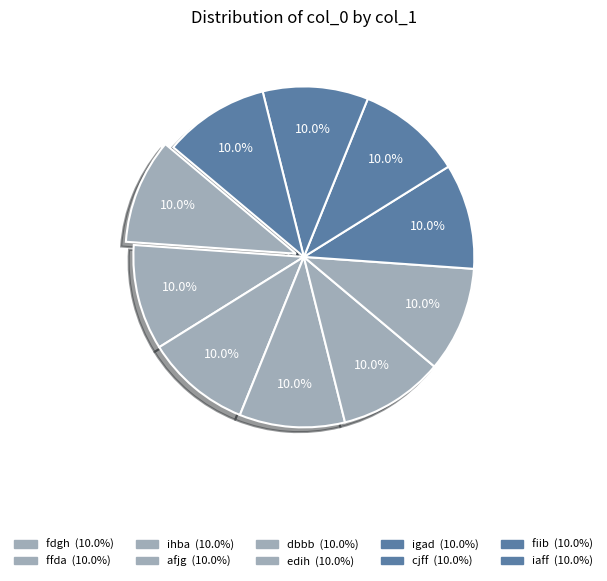

How many segments does this pie chart have?

10